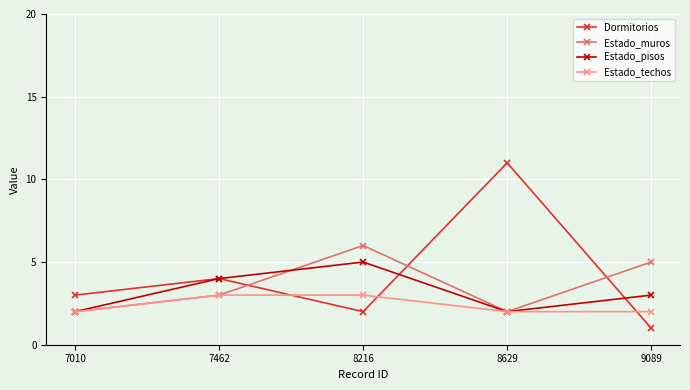

At which category does Estado_pisos reach its first local valley?

8629